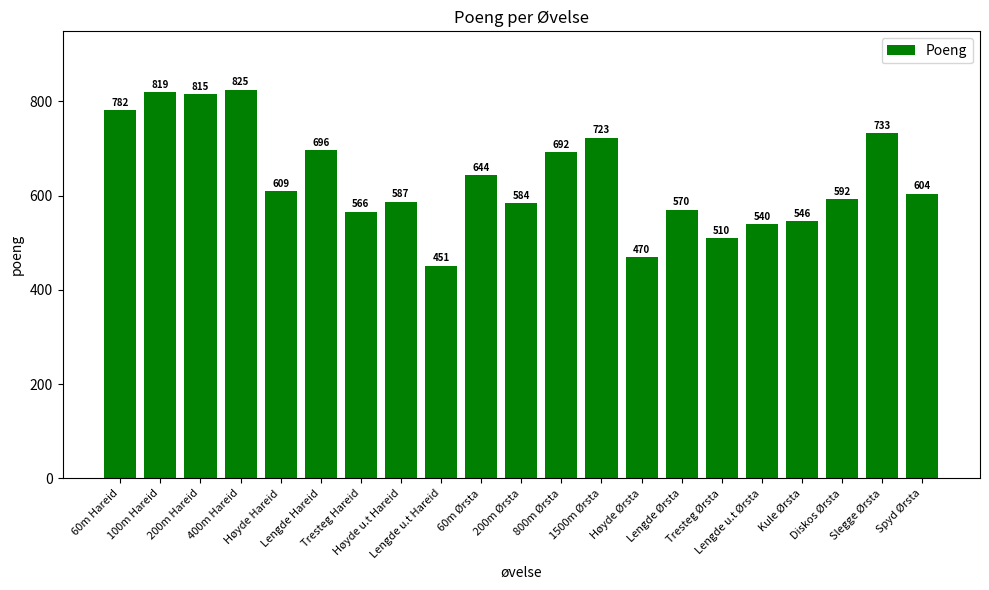

What is the difference between the maximum and minimum values?

374